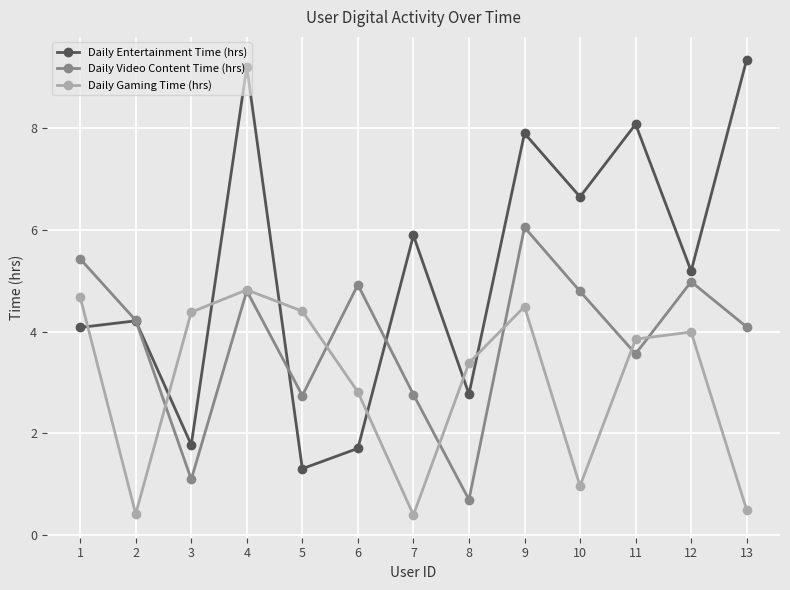

What is the sum of the Daily Entertainment Time (hrs) values at 5 and 7?

7.2